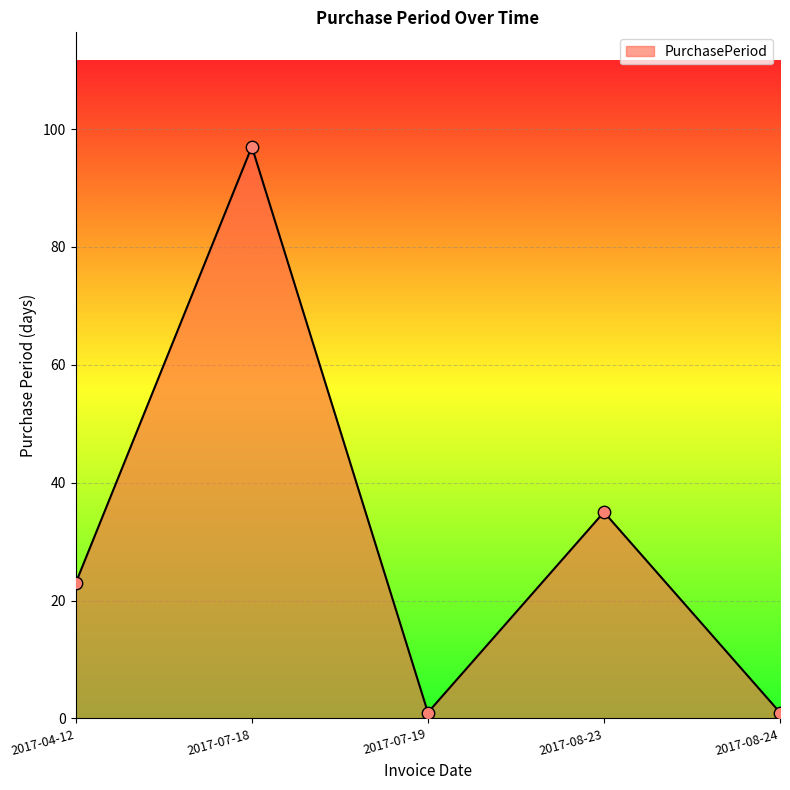

What is the ratio of the value at 2017-07-18 to the value at 2017-08-24?

97.0